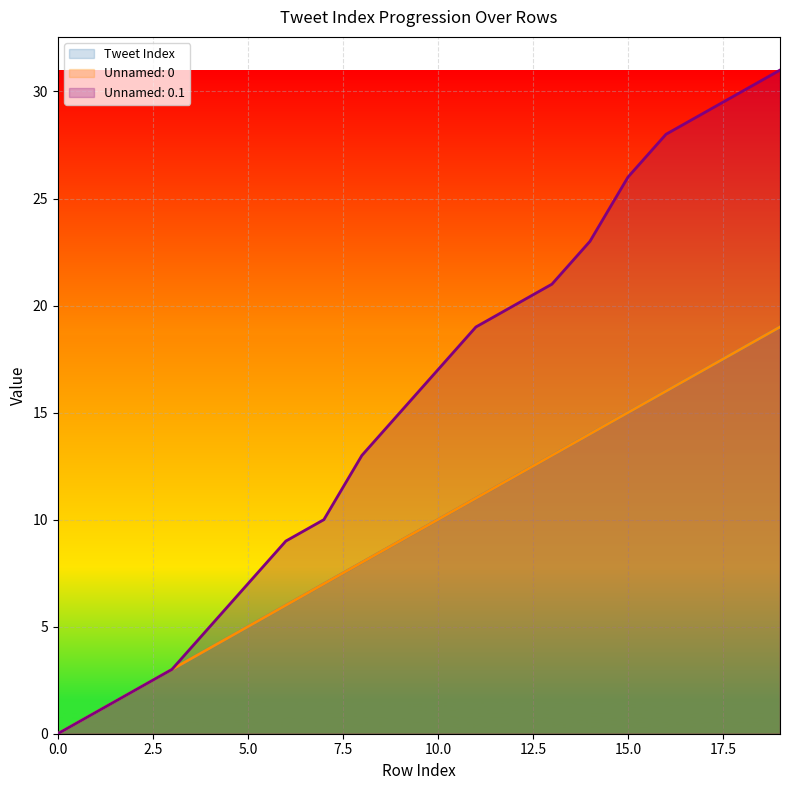

Is it true that Tweet Index equals 4 at 10?

False